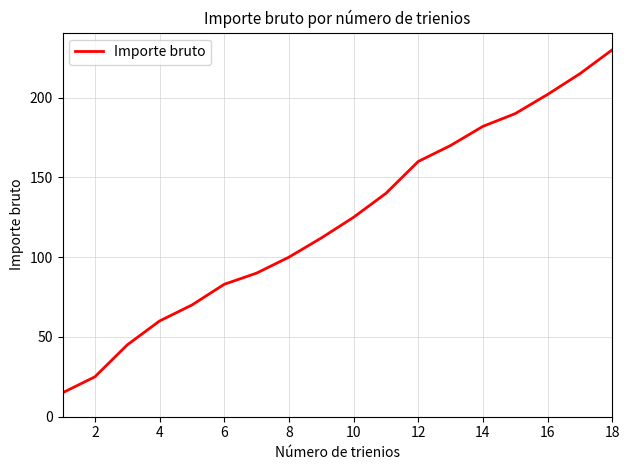

How many lines are shown in the chart?

1